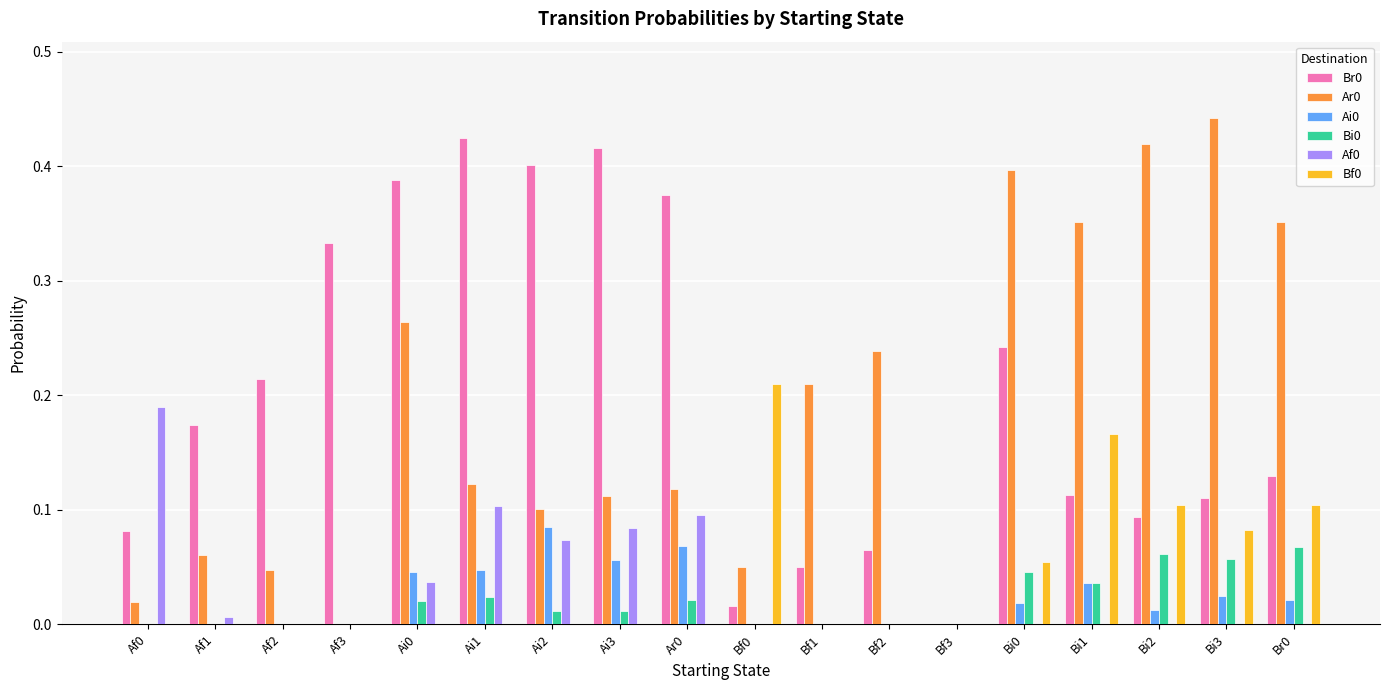

Is the value of Br0 at Ai3 greater than the value of Bf0 at Af1?

Yes